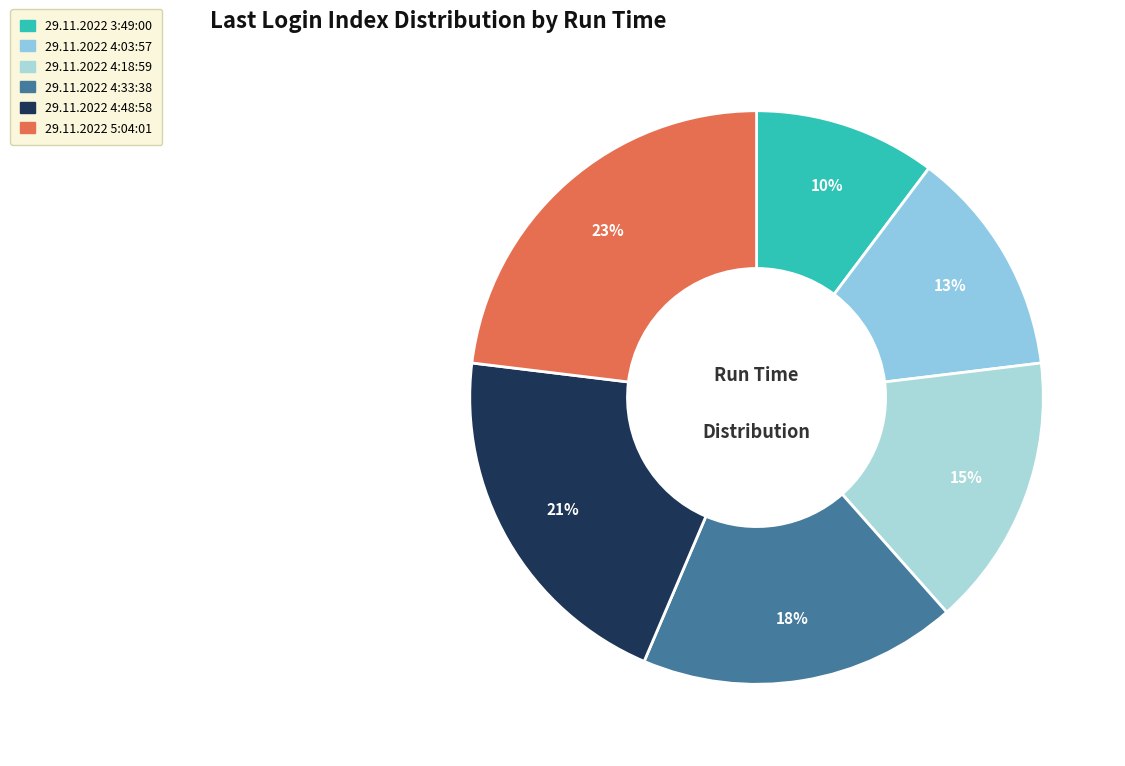

Rank the categories by value from lowest to highest.

29.11.2022 3:49:00, 29.11.2022 4:03:57, 29.11.2022 4:18:59, 29.11.2022 4:33:38, 29.11.2022 4:48:58, 29.11.2022 5:04:01